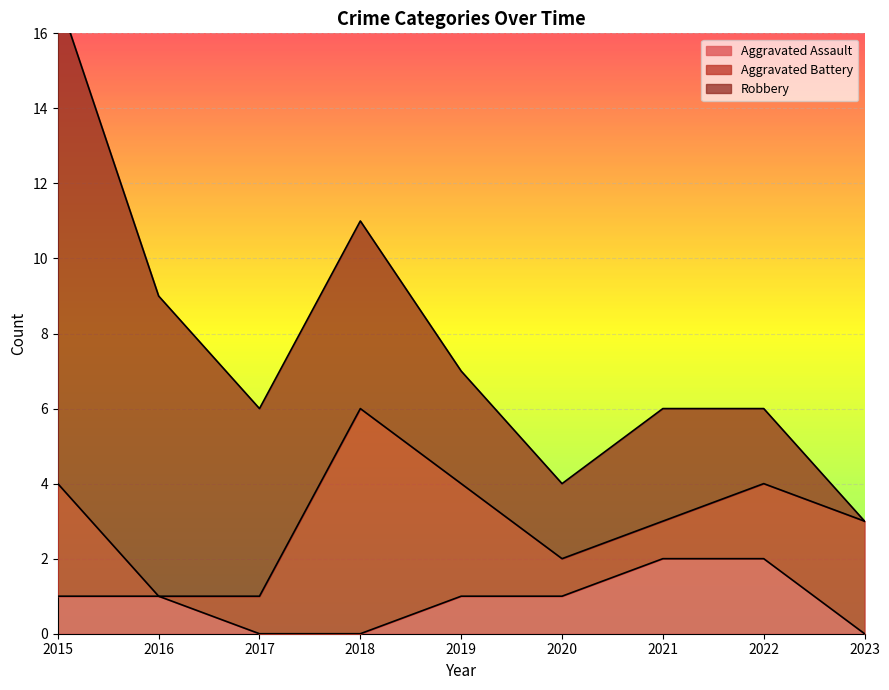

Reading left to right, extract all data points from this chart.

Aggravated Assault: 2015=1	2016=1	2017=0	2018=0	2019=1	2020=1	2021=2	2022=2	2023=0
Aggravated Battery: 2015=3	2016=0	2017=1	2018=6	2019=3	2020=1	2021=1	2022=2	2023=3
Robbery: 2015=13	2016=8	2017=5	2018=5	2019=3	2020=2	2021=3	2022=2	2023=0